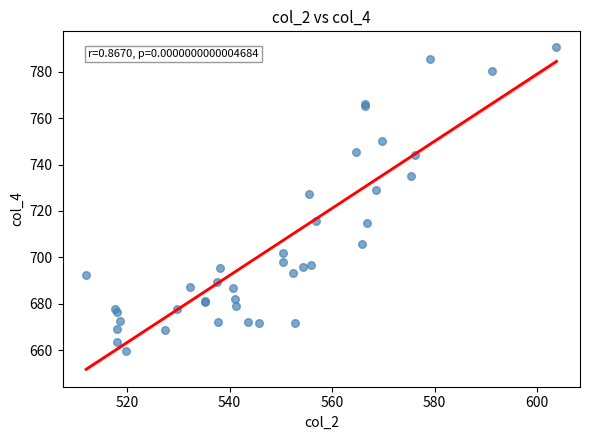

What Y value in the scatter plot is closest to 725?

727.1